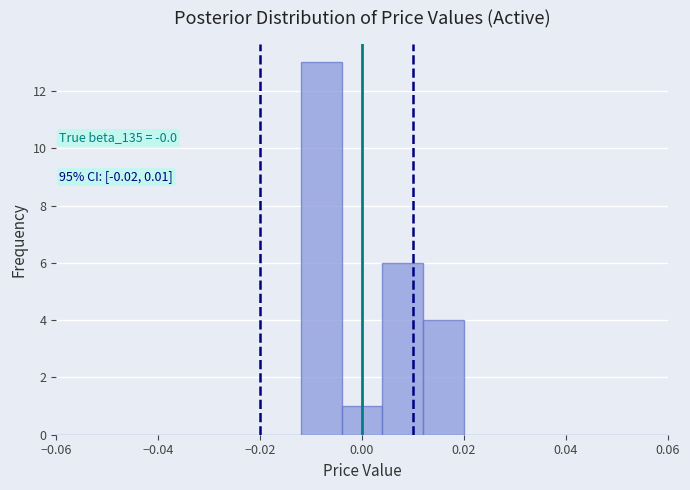

Which range on the x-axis has the tallest bar?

-0.012 to -0.004